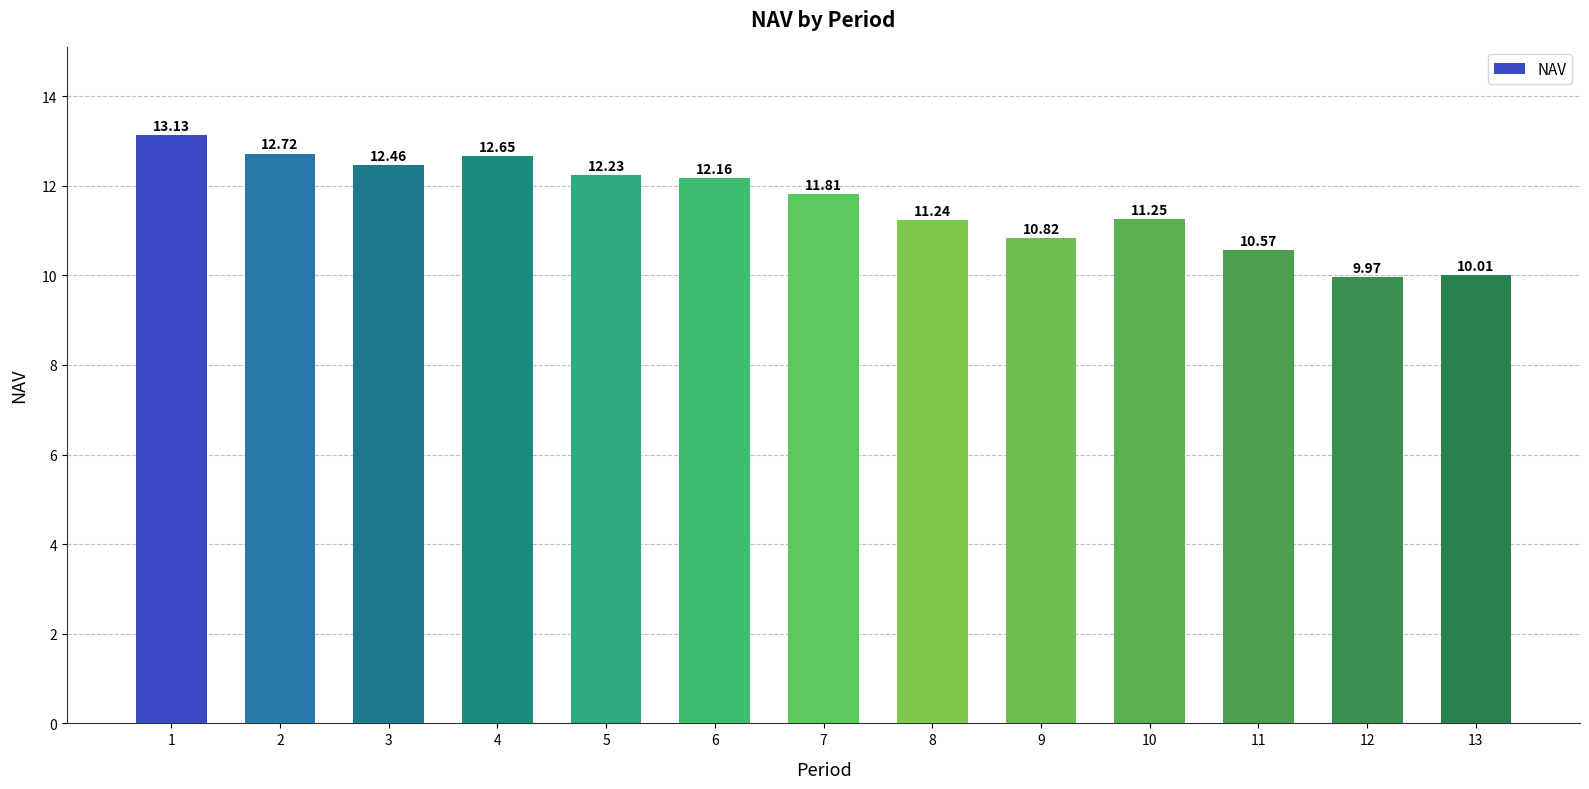

How many values exceed 11?

9